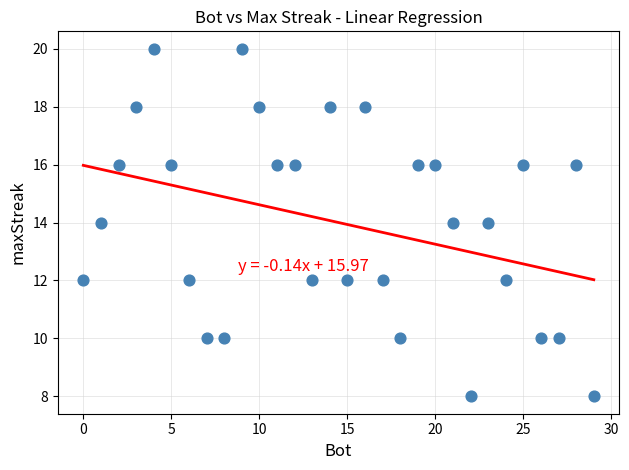

What is the range of X values (max minus min)?

29